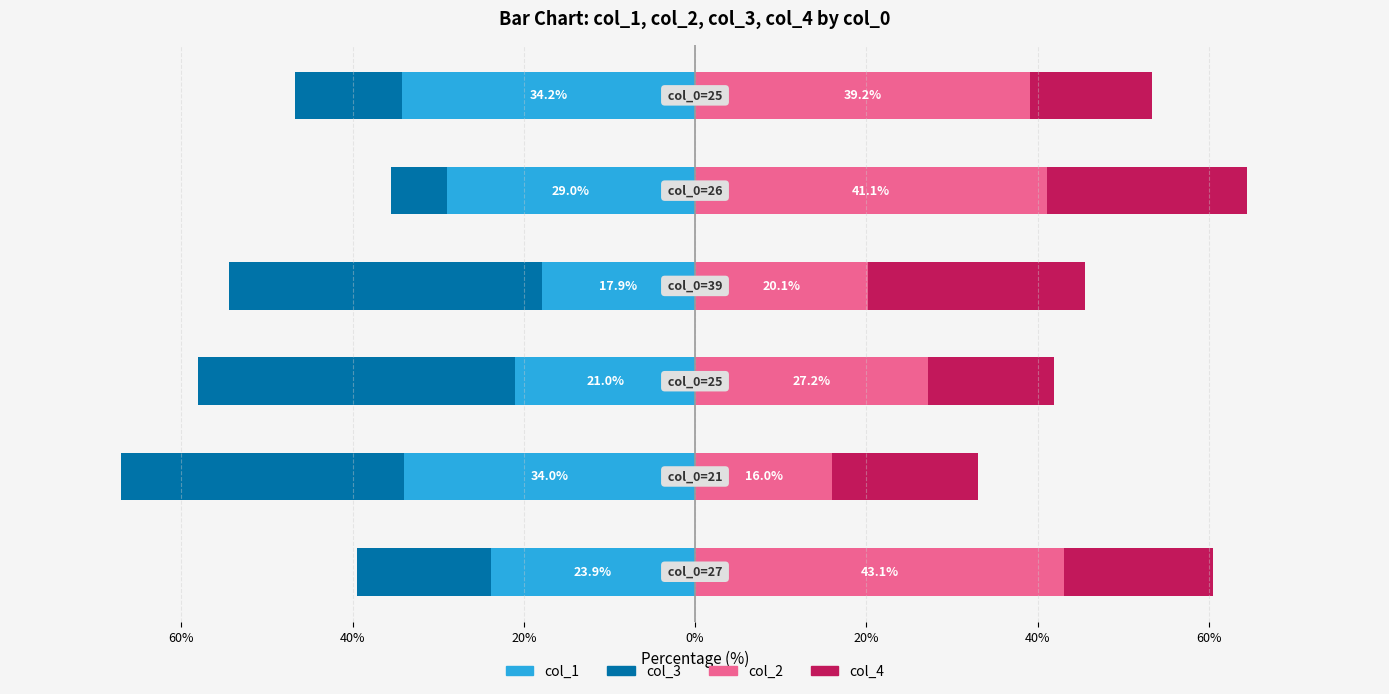

Between 20% and 20%, which series saw the biggest shift?

col_3